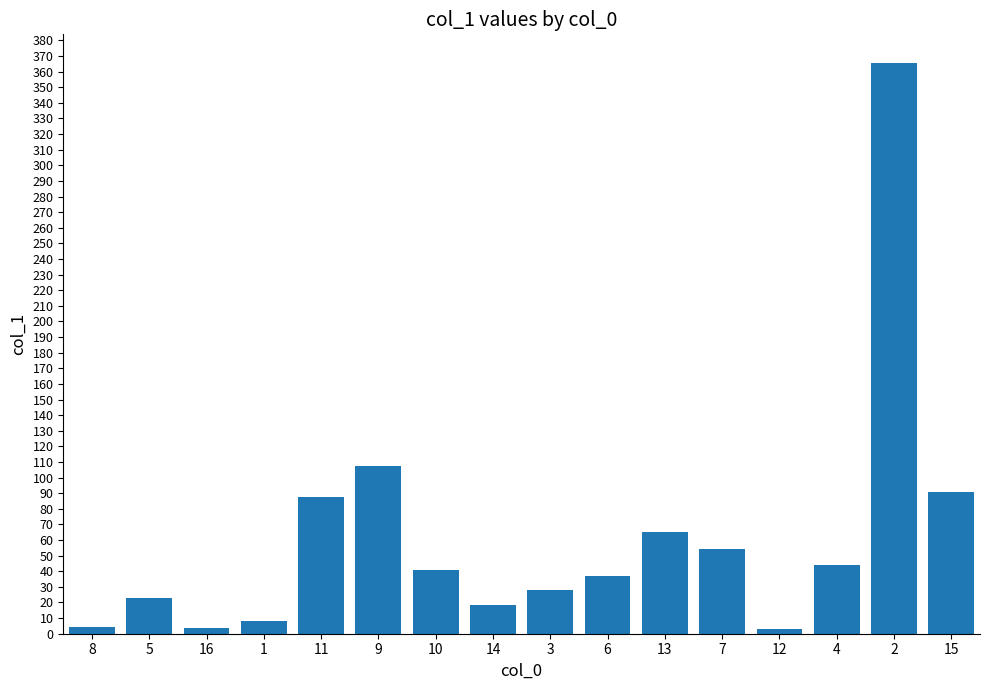

Approximately how many times larger is the value at 13 compared to 4?

1.5